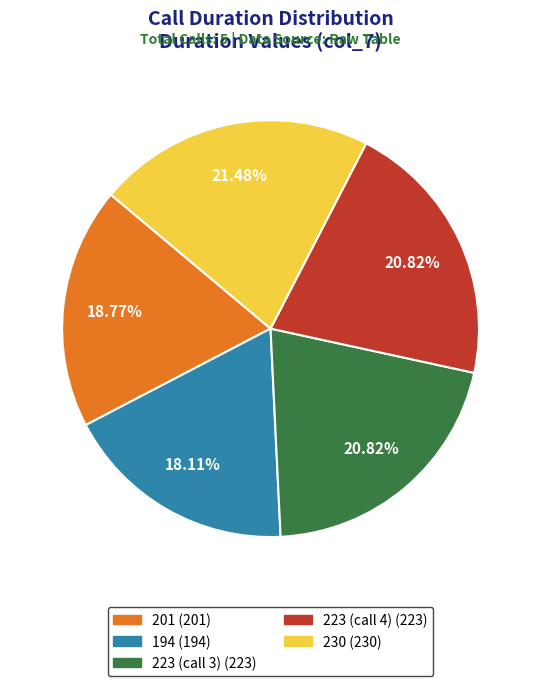

To the nearest percent, what is the average slice percentage?

20%